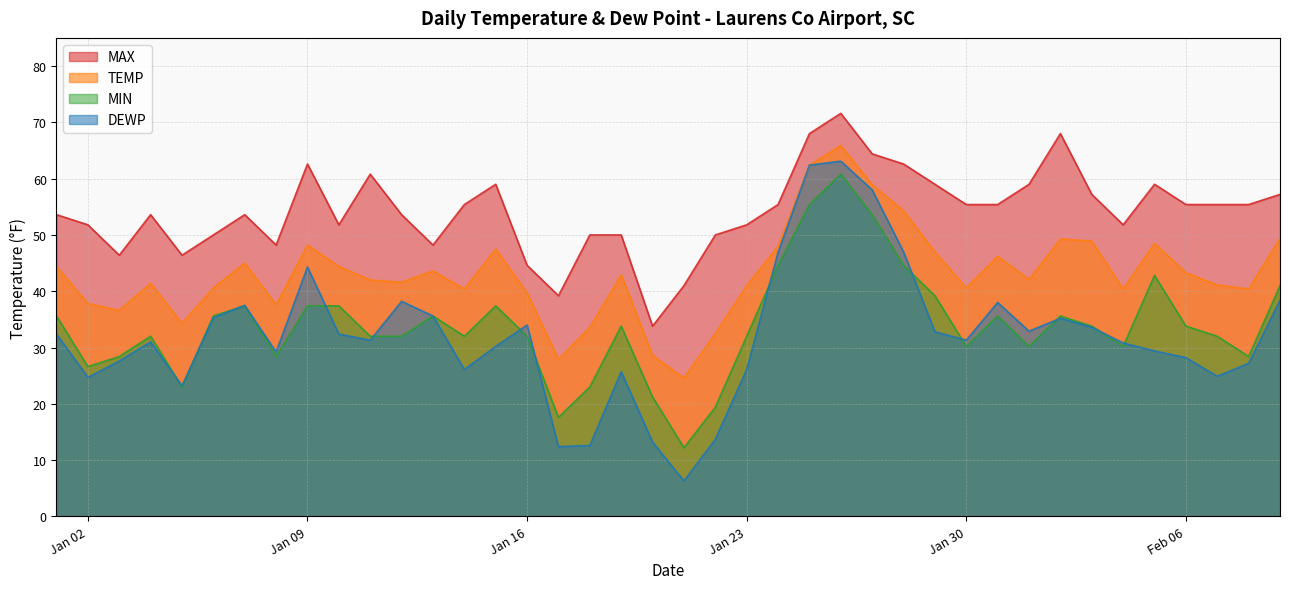

What is the difference between the highest and lowest values at 2024-01-13?

12.6